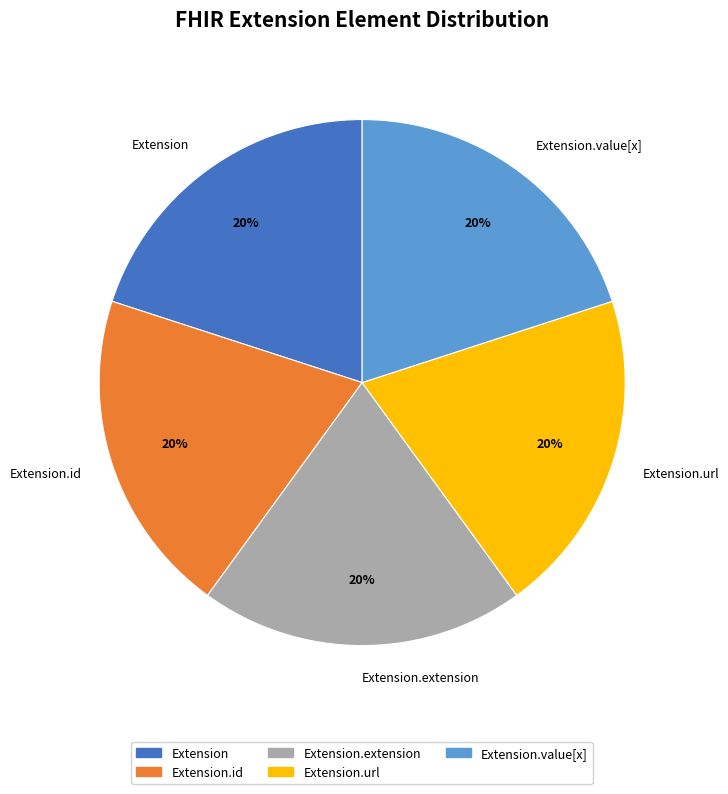

Combined, do Extension.id and Extension account for over 50%?

No